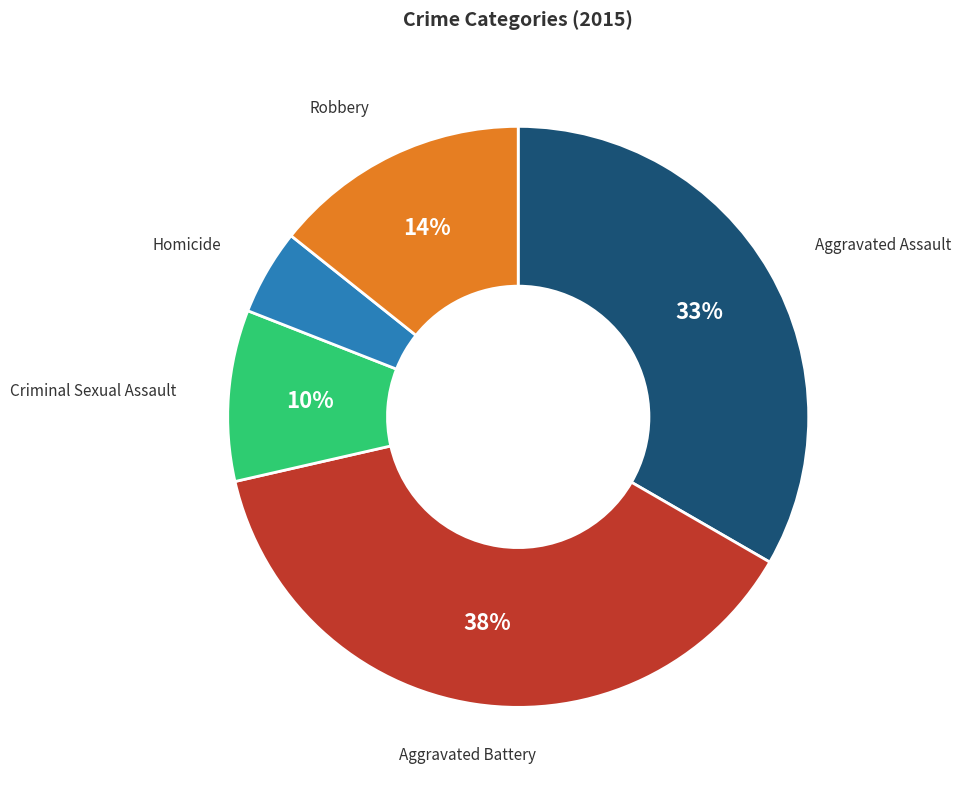

Which slice is the largest?

Aggravated Battery